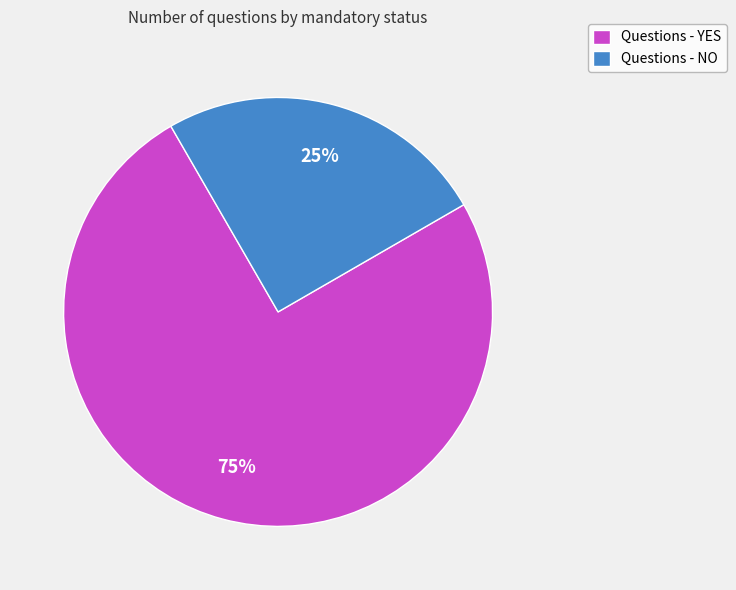

Which has a higher value, Questions - YES or Questions - NO?

Questions - YES